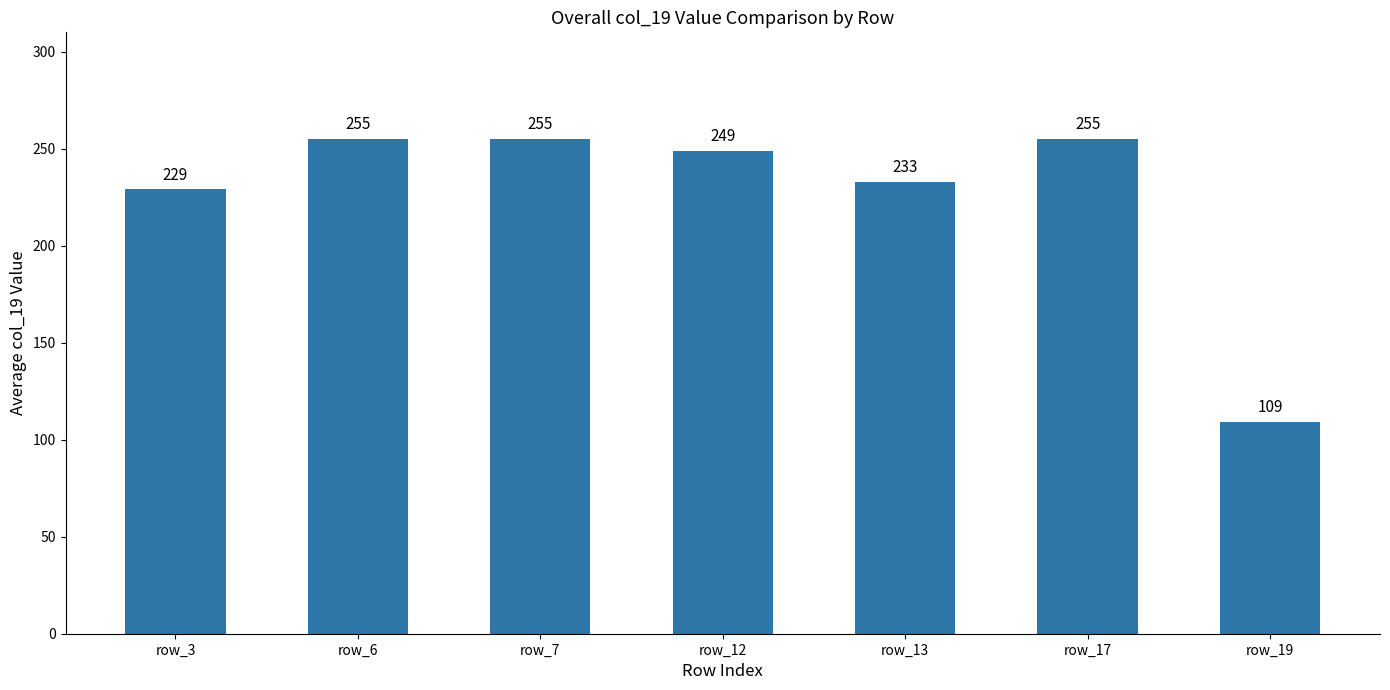

At which label does the data first exceed 249?

row_6